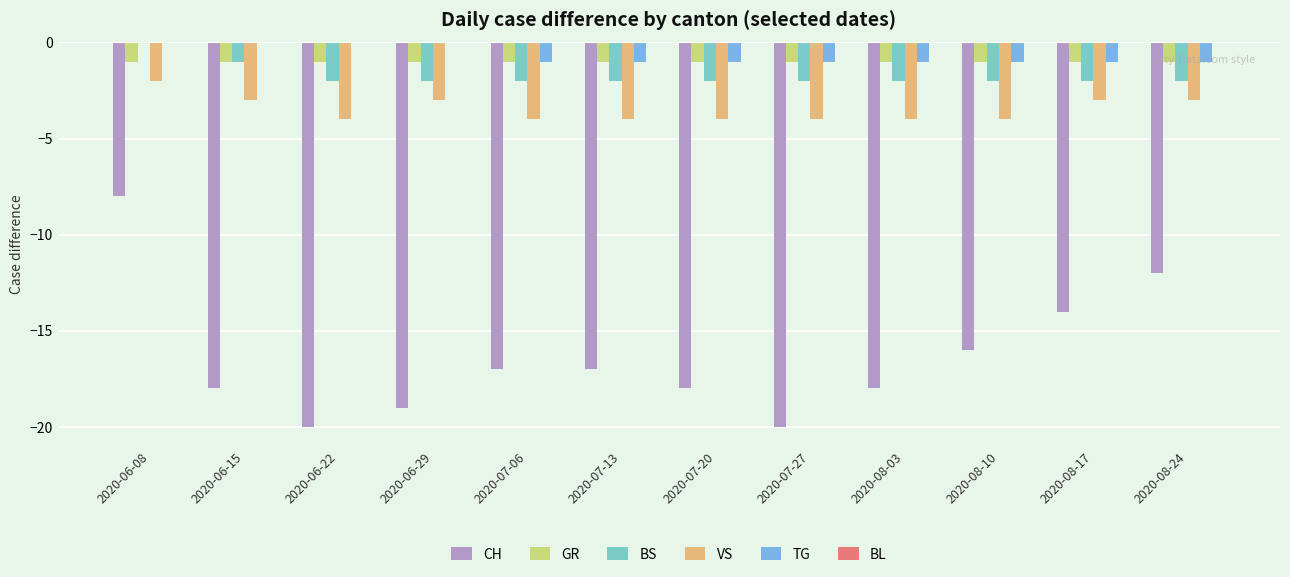

At which category is the sum across all series the highest?

2020-06-08